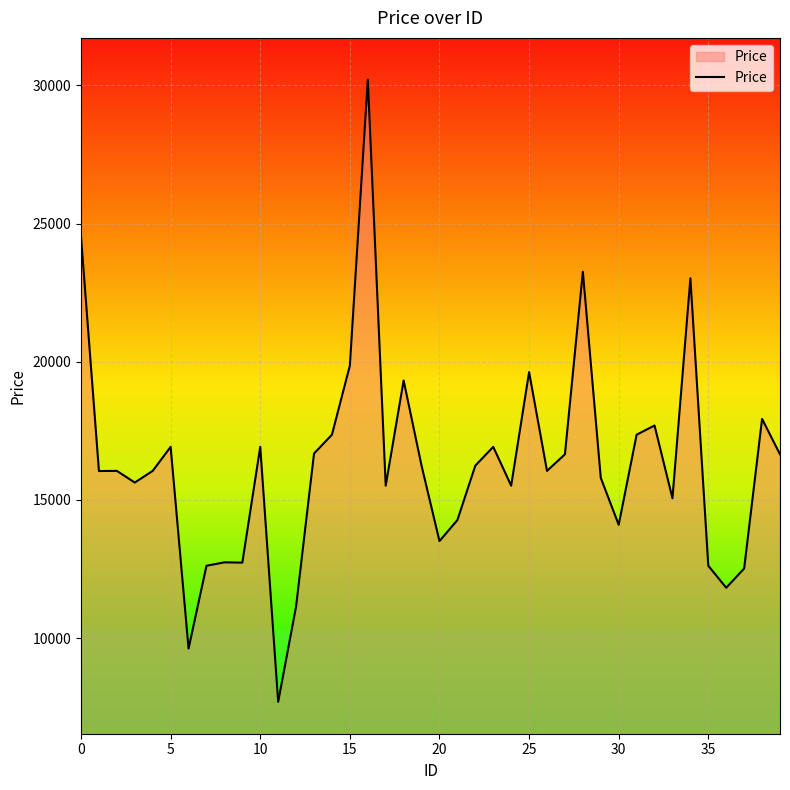

What is the maximum value shown in the chart?

30211